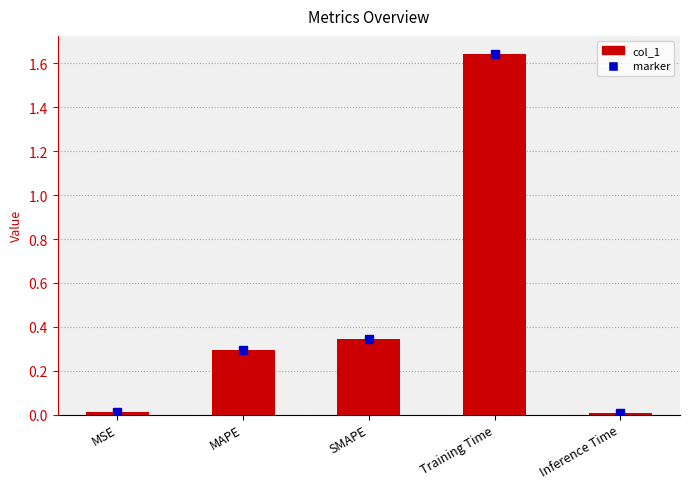

What is the sum of all values?

2.3